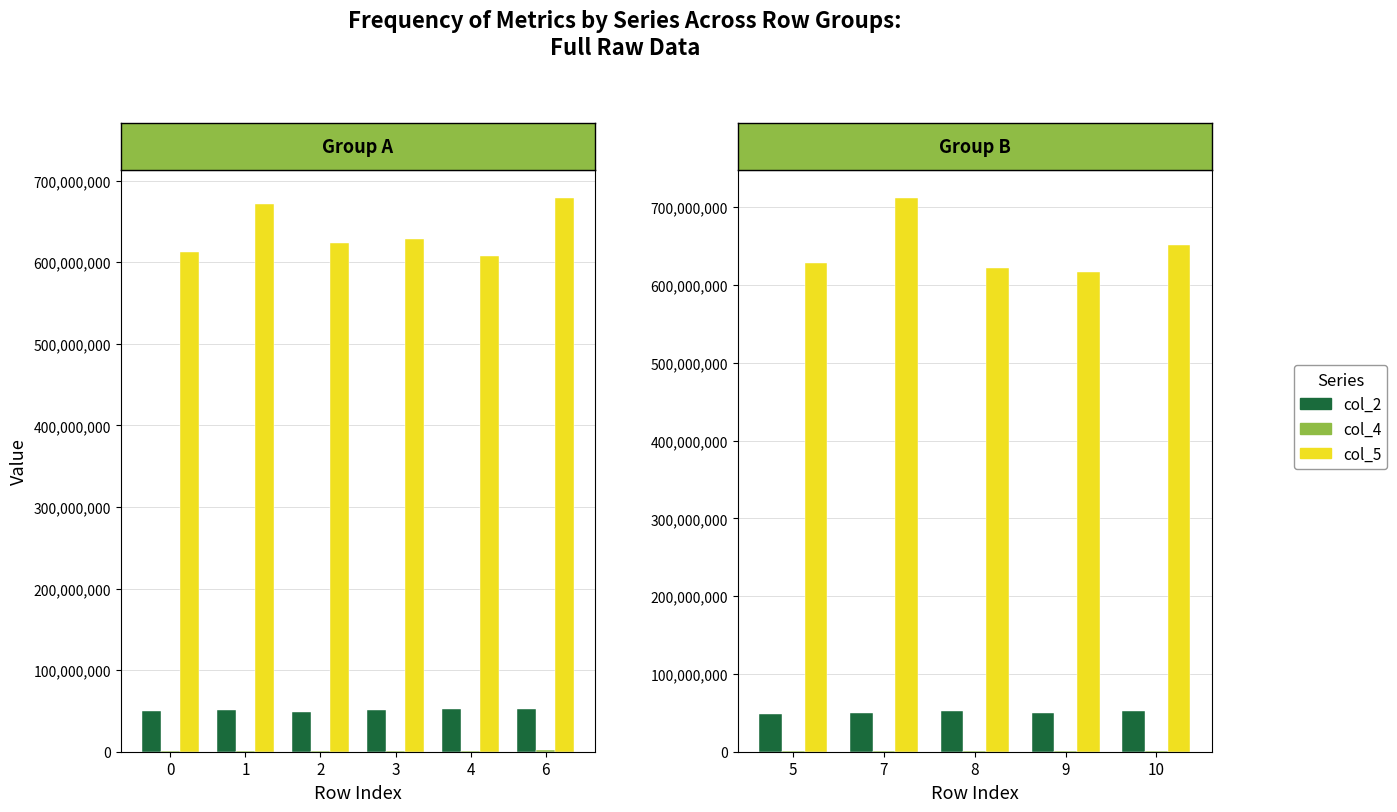

Is the value of col_2 at 3 greater than the value of col_5 at 1?

No